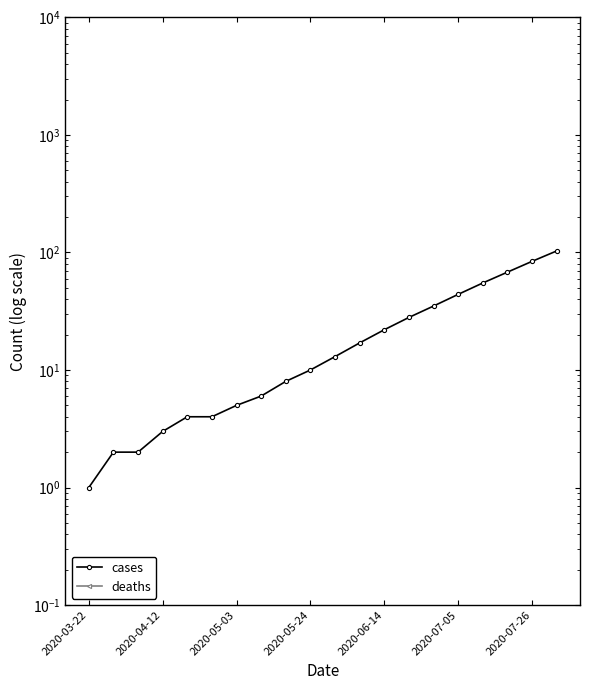

The value of deaths at 2020-05-03 is 0.0. True or false?

True